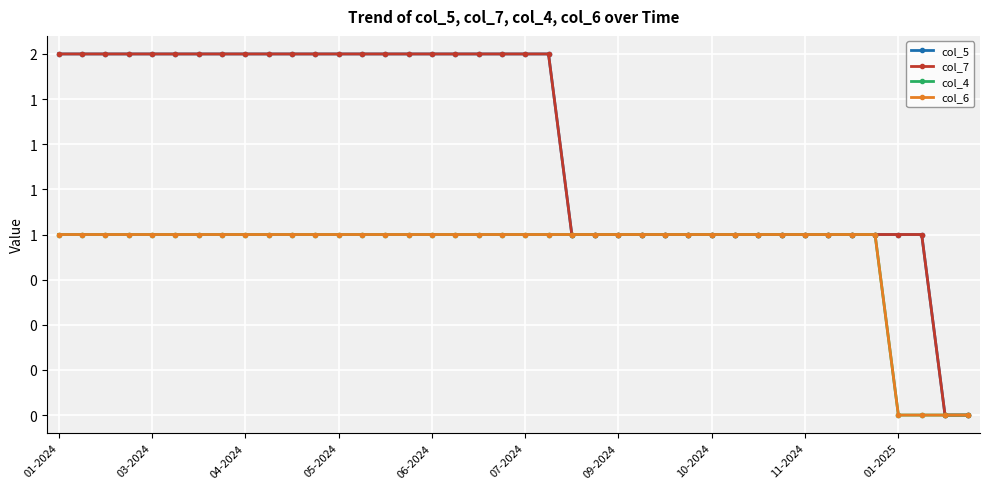

Does the chart have visible grid lines?

Yes